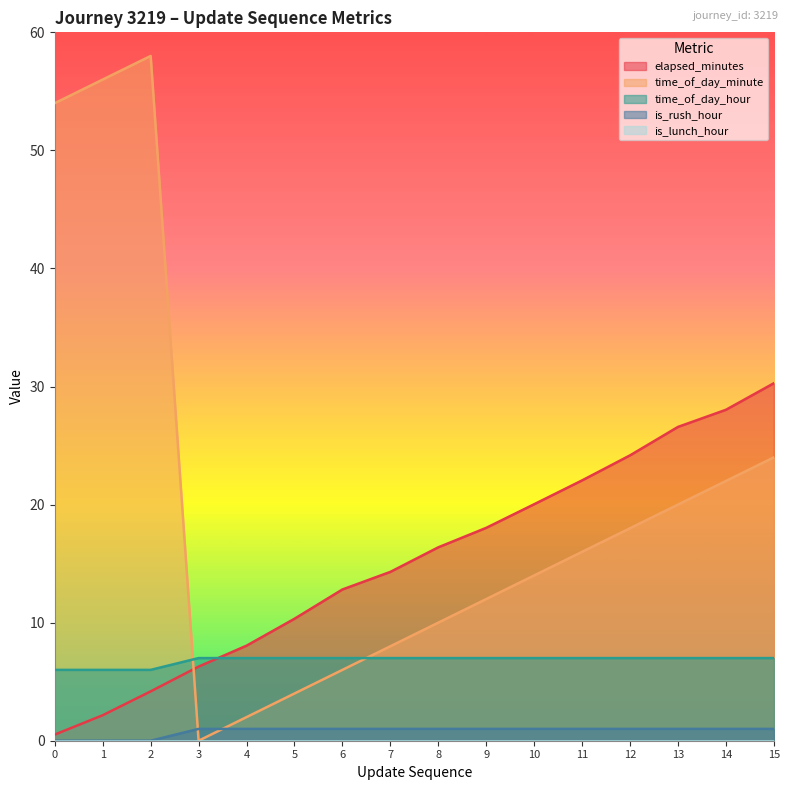

How many values in the is_rush_hour series are below 1?

3